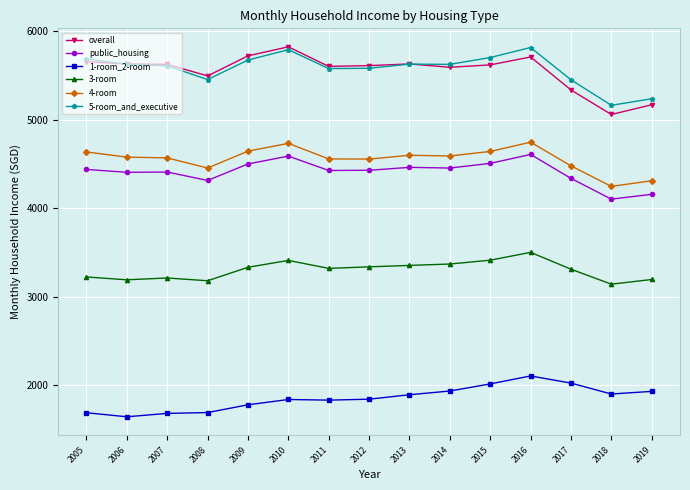

True or false: 4-room has more than 1 interior local peaks.

True